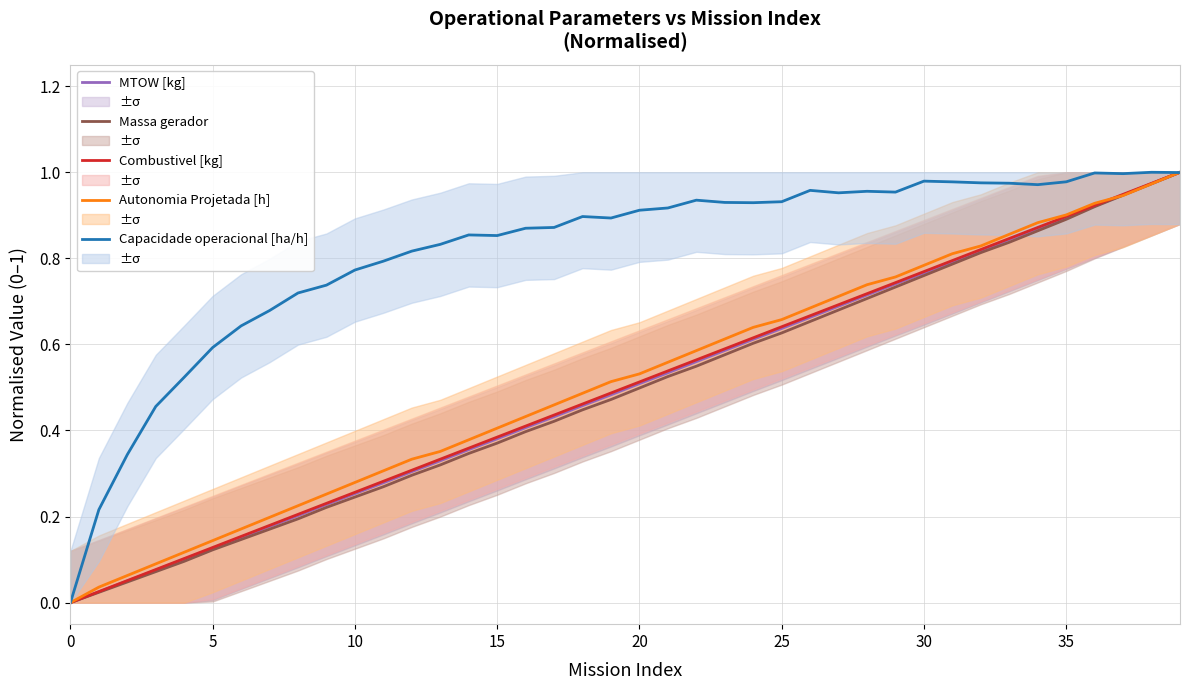

True or false: Capacidade operacional [ha/h] and Autonomia Projetada [h] cross at least once.

True